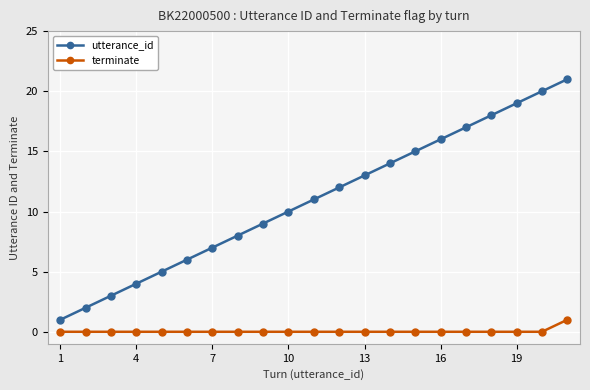

Rank the series by their maximum value, from highest to lowest.

utterance_id, terminate